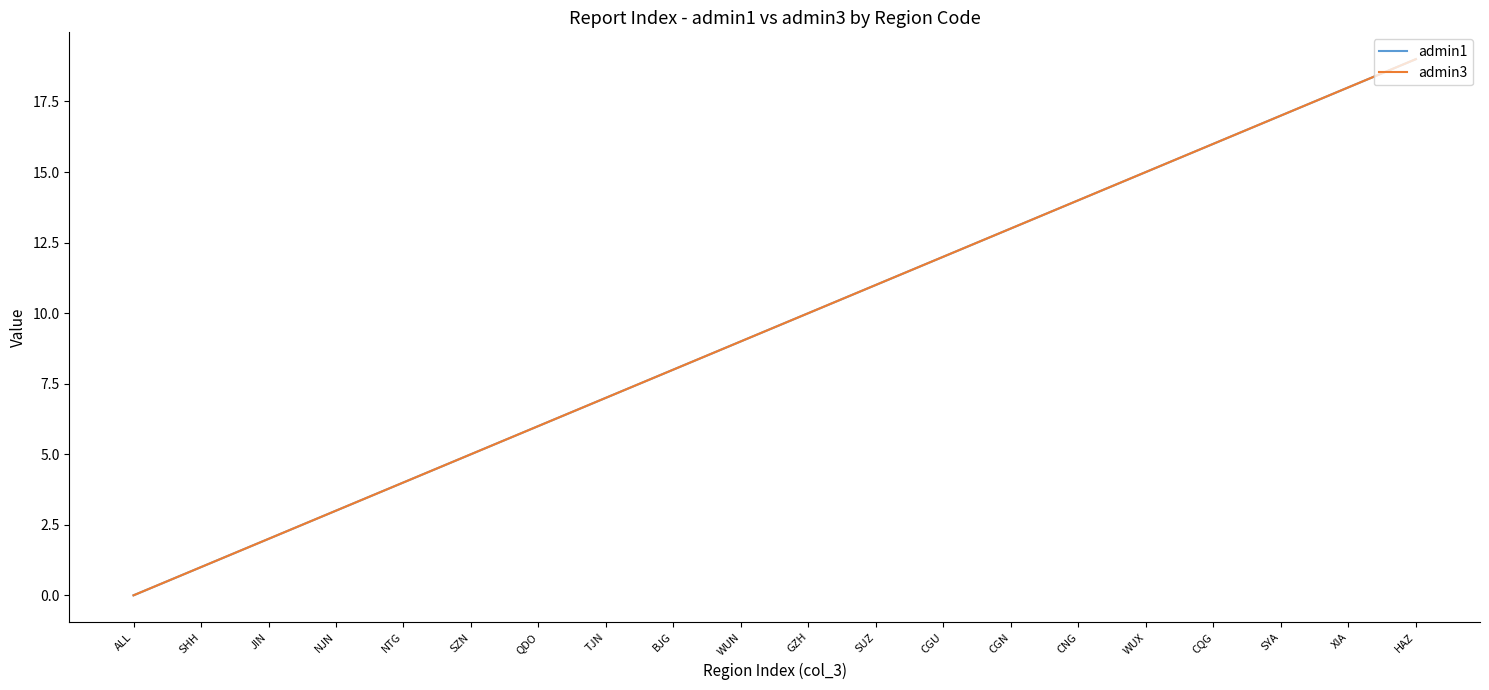

Is this an area chart (filled region under the line)?

No